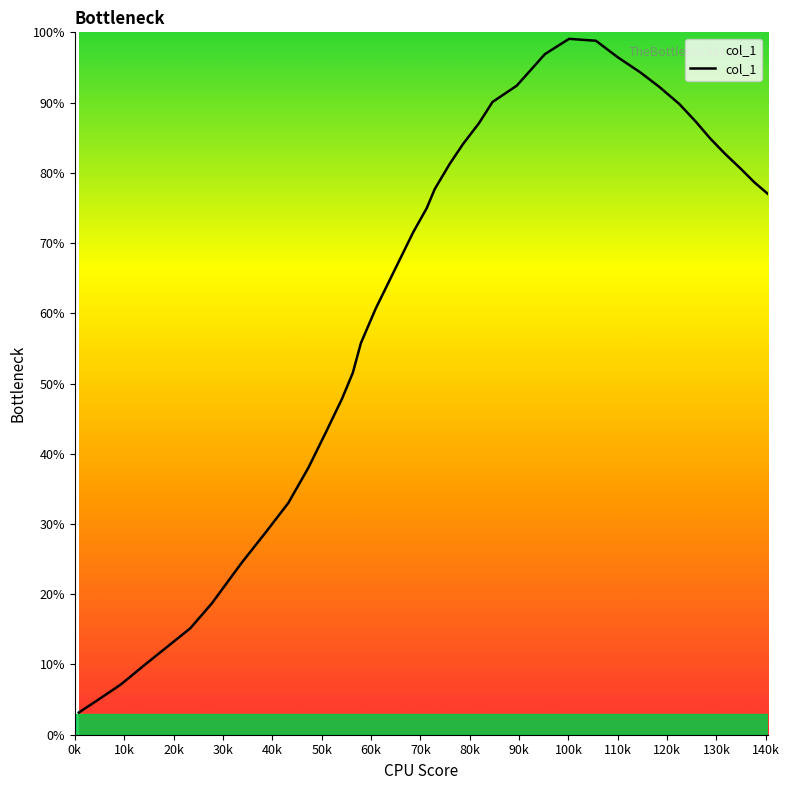

What is the greatest value displayed?

99.1